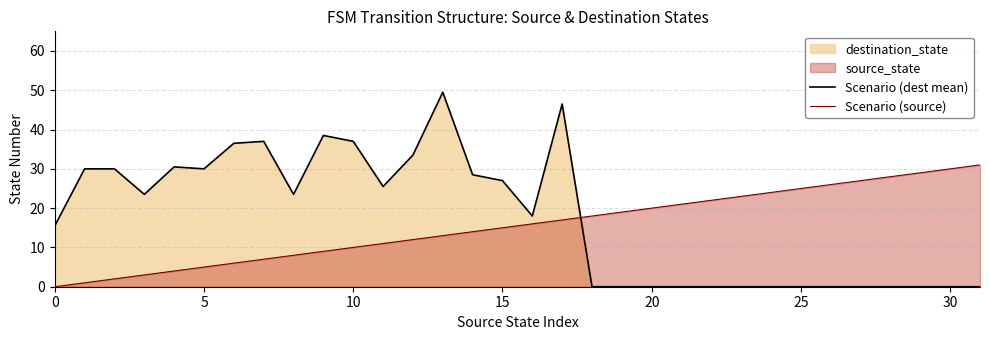

What is the approximate value of Scenario (source) at 15?

15.0